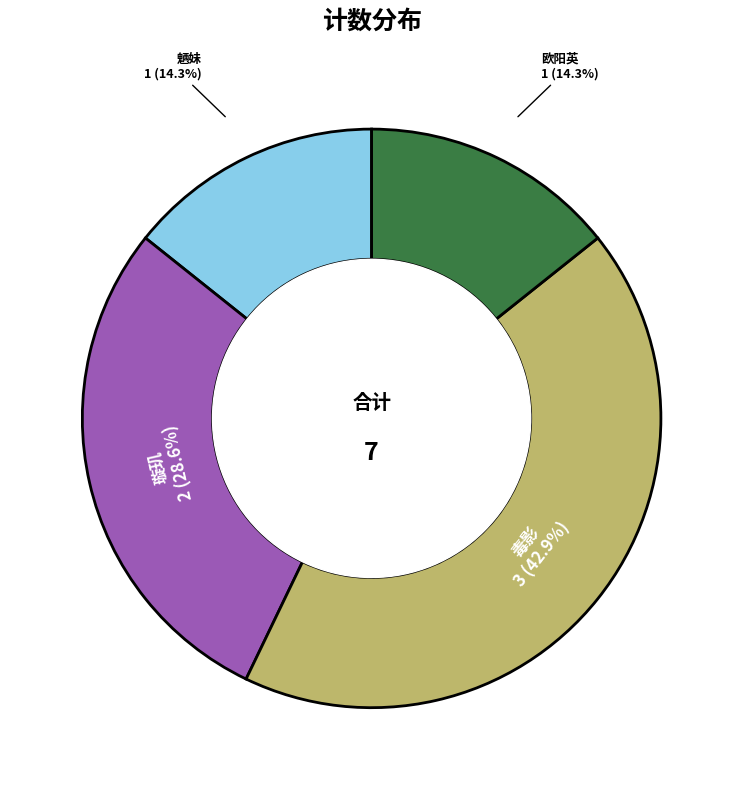

What is the ratio of the value at 毒影 to the value at 欧阳英?

3.0